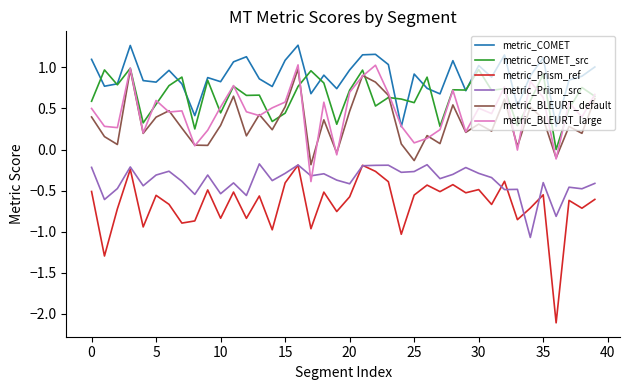

Which series has the largest range (max minus min)?

metric_Prism_ref